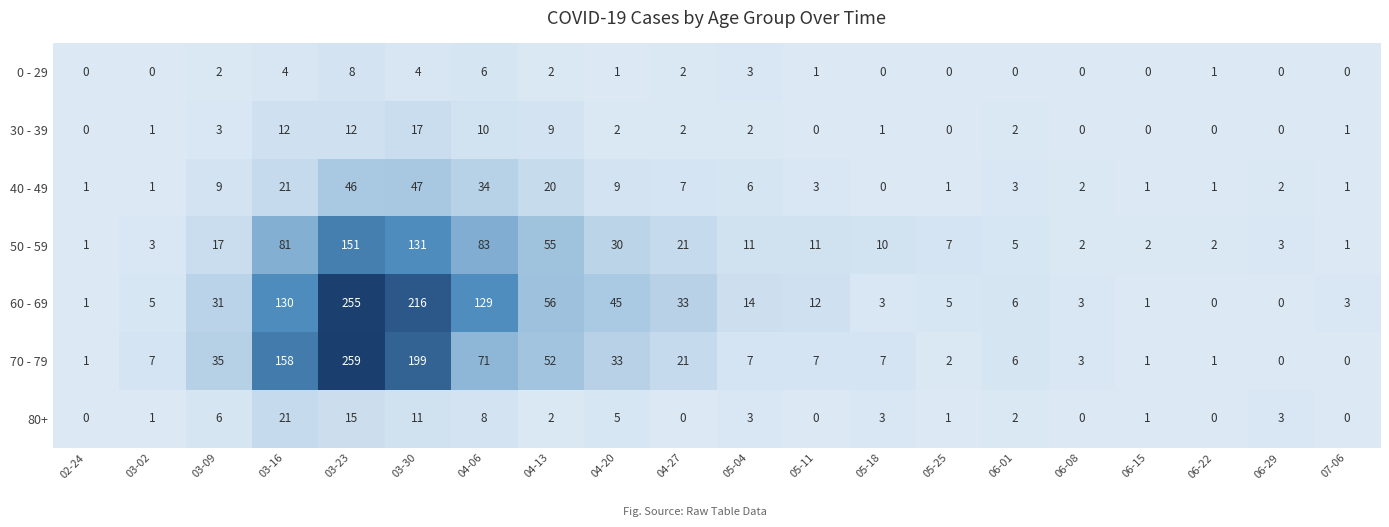

Which label corresponds to the largest value in the chart?

03-23